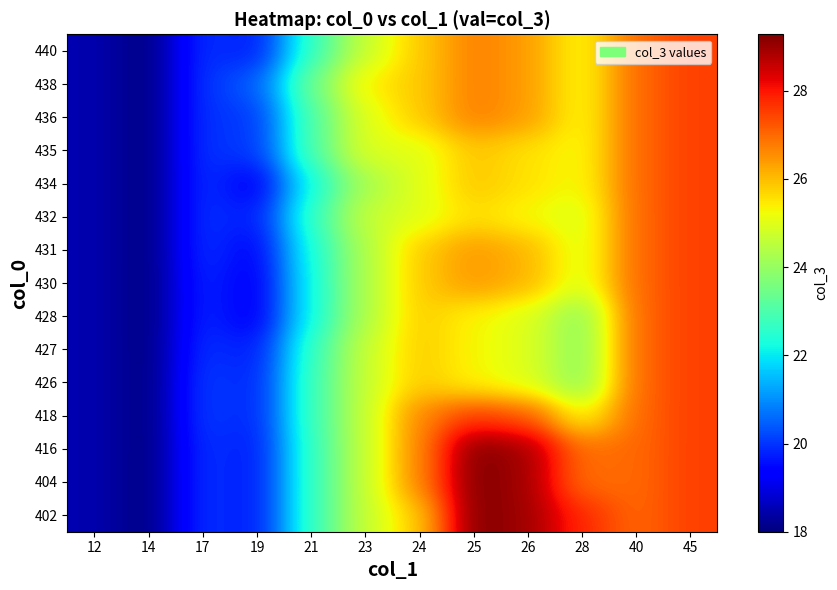

At how many categories does at least one series exceed 26?

6